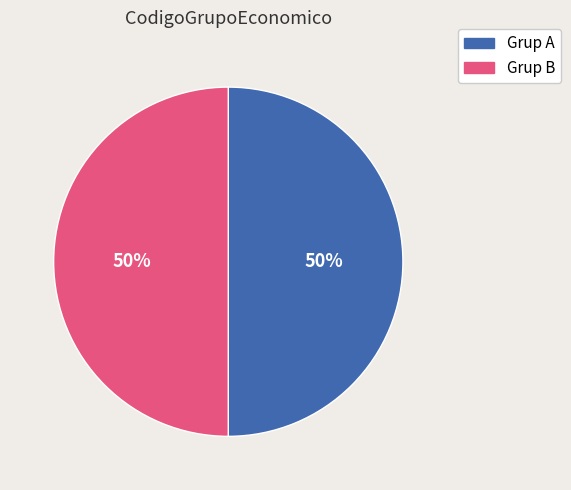

How many slices are in this pie chart?

2